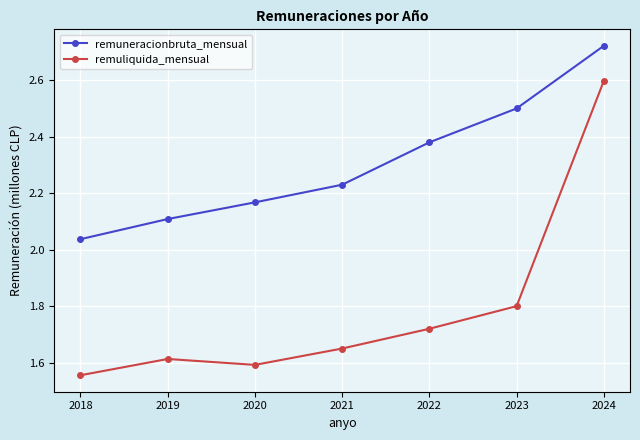

Which series changed the most between 2021 and 2023?

remuneracionbruta_mensual